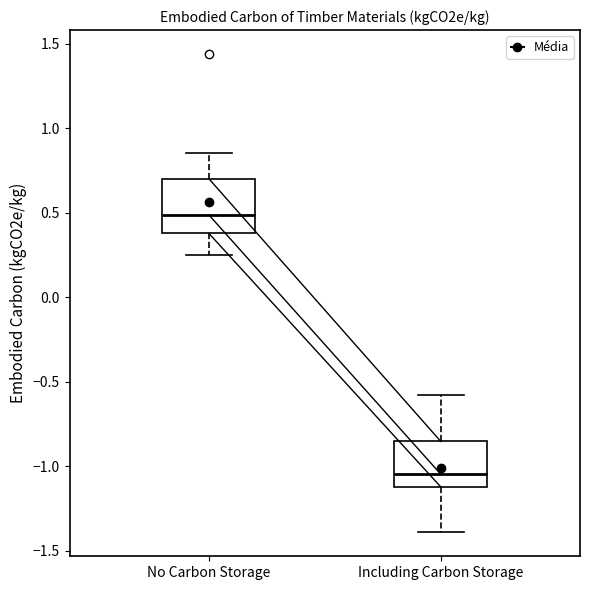

Where is the upper edge of the box for Including Carbon Storage on the y-axis? The values are not printed on the chart, so give them approximately, as read against the axis.

-0.85